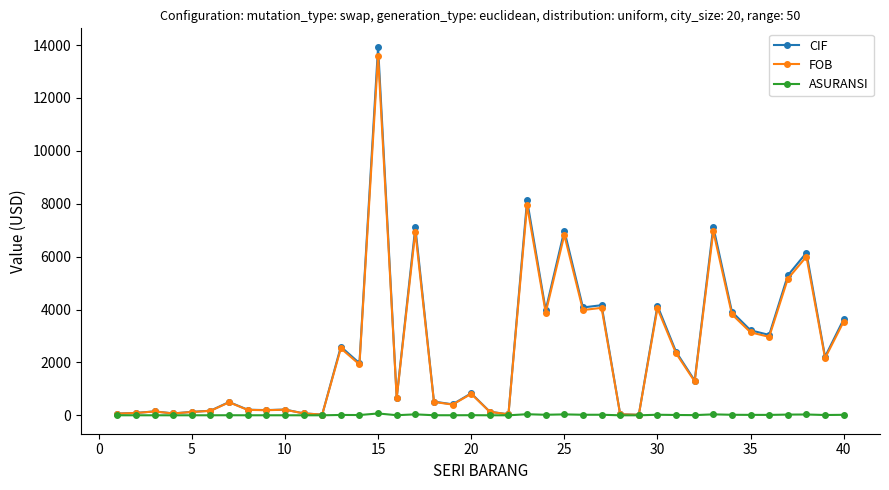

True or false: CIF has more than 1 interior local peaks.

True